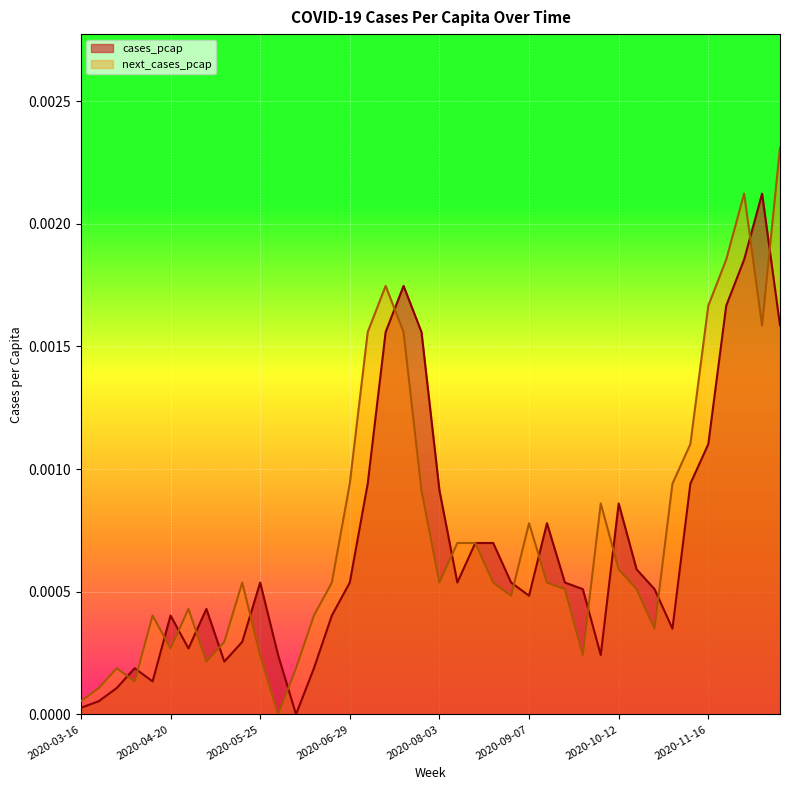

What position from the right is 2020-11-16?

5